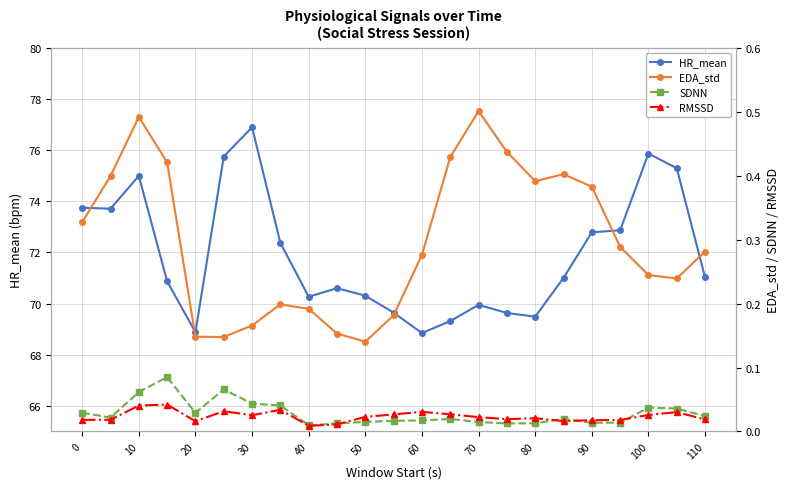

How many distinct data groups are displayed?

4